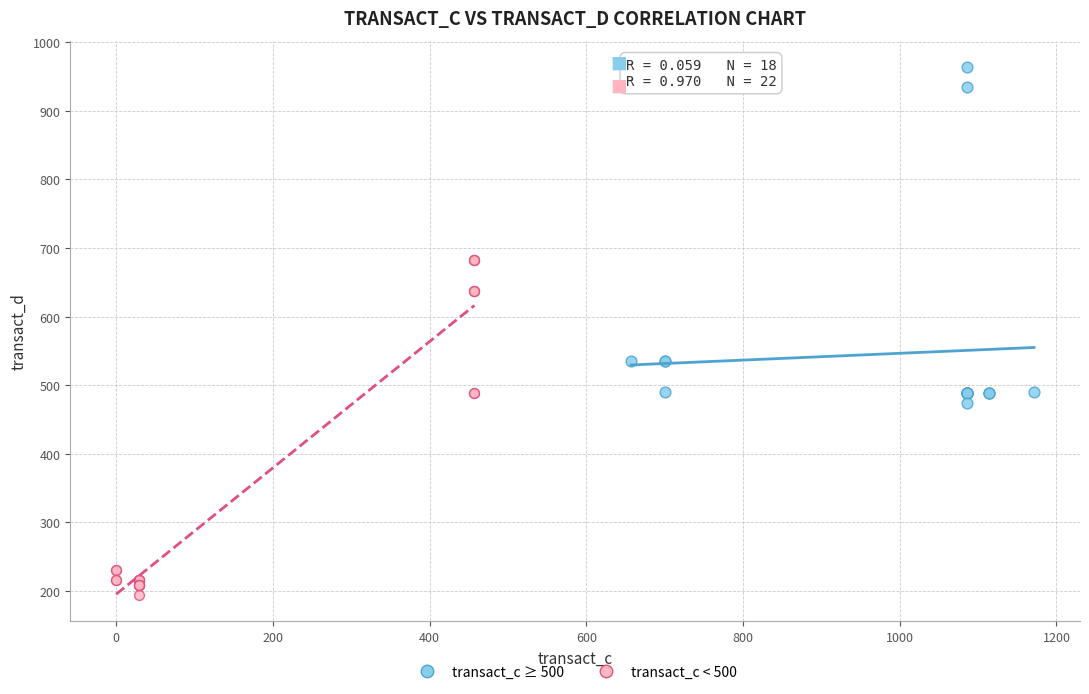

What are all the series names shown in the legend?

transact_c ≥ 500, transact_c < 500